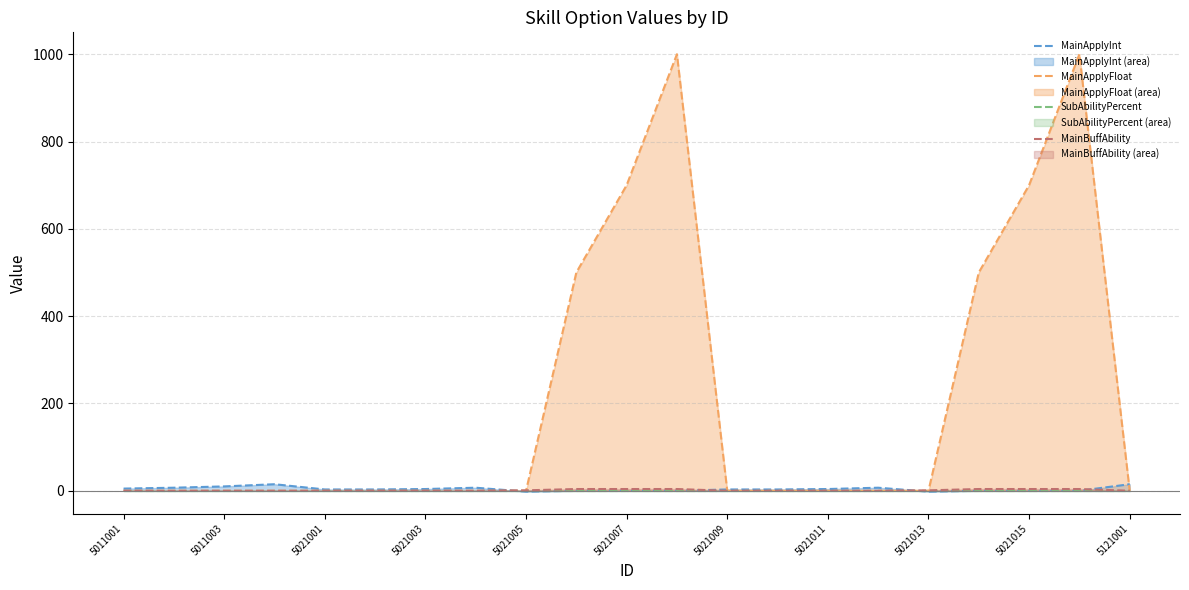

True or false: MainApplyFloat has a value of -697 at 5021013.

False